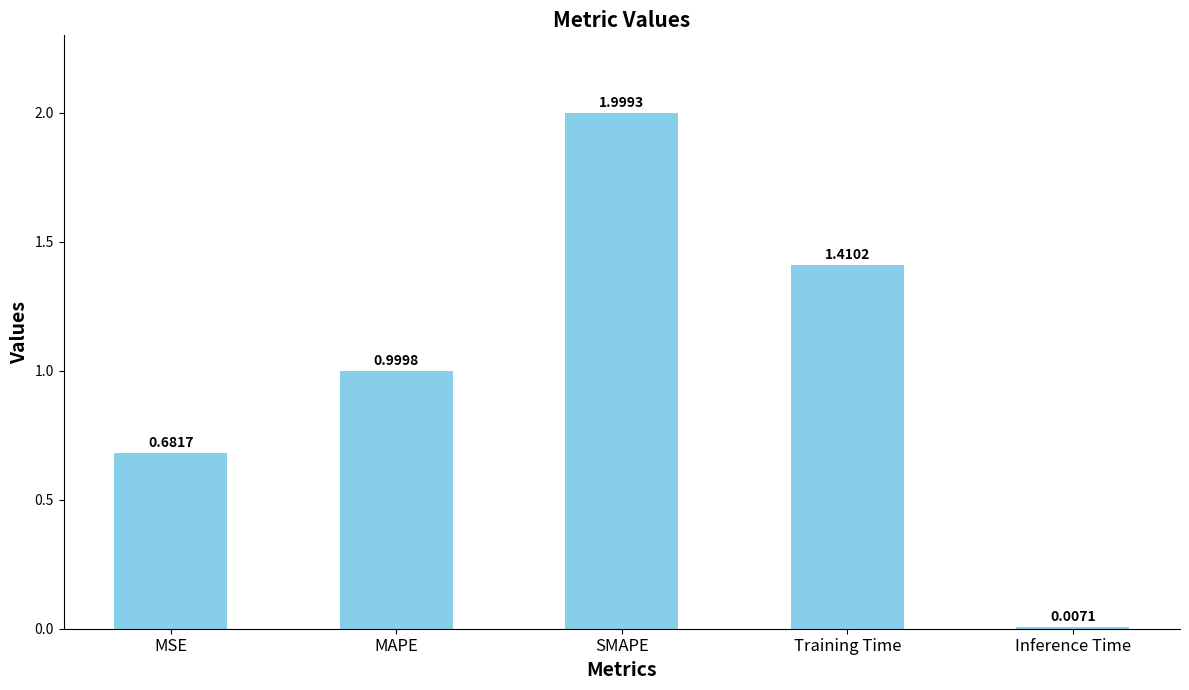

Count the number of categories in the chart.

5